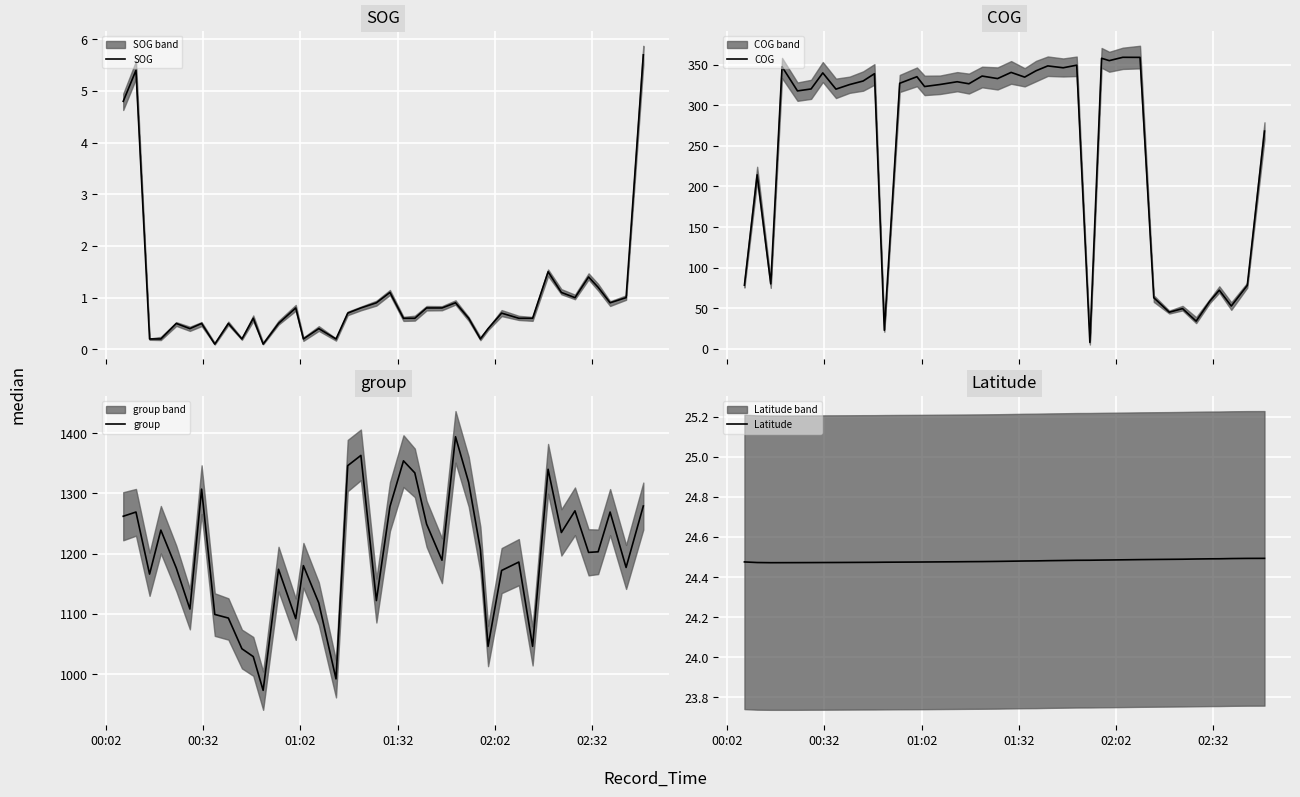

True or false: group and COG intersect in this chart.

False